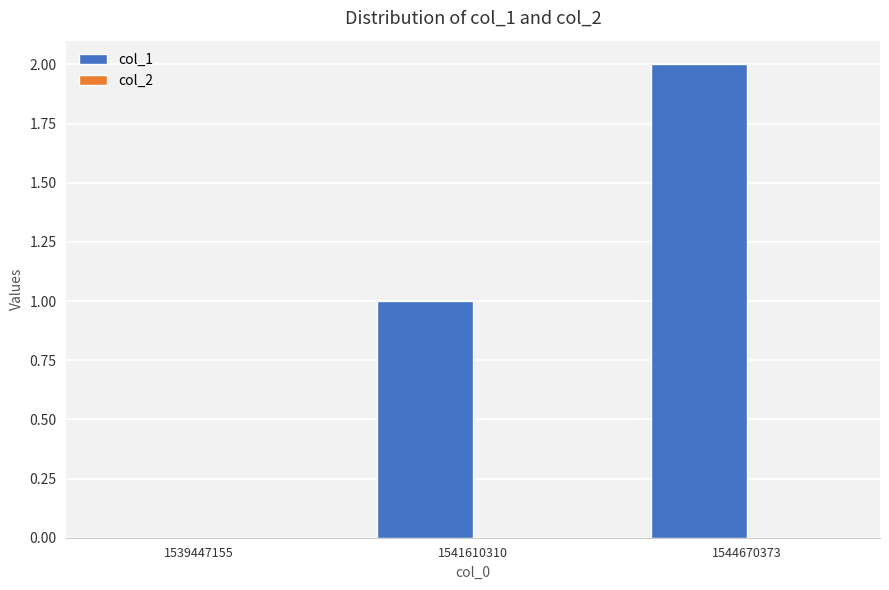

What is the sum of all values?

3